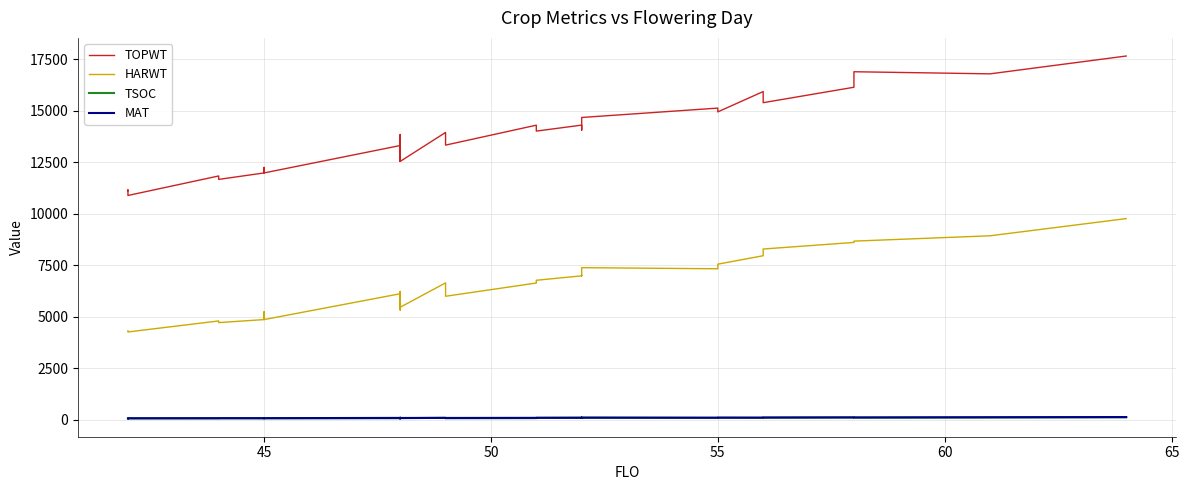

List the series in order of their peak value, lowest first.

TSOC, MAT, HARWT, TOPWT